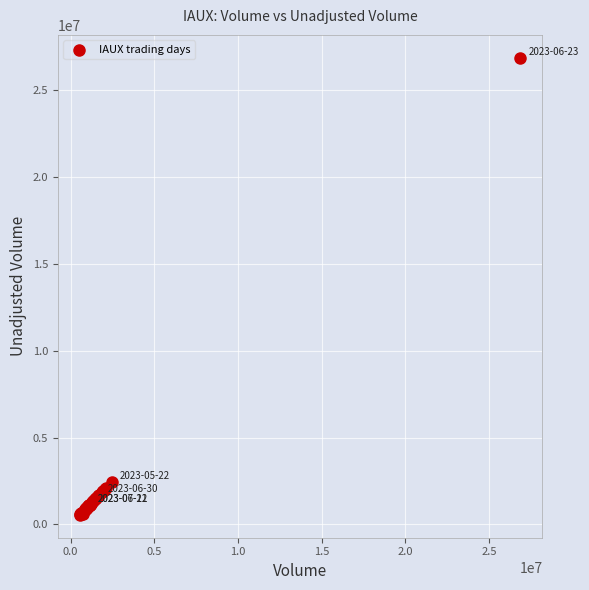

What Y value in the scatter plot is closest to 13705050?

2458100